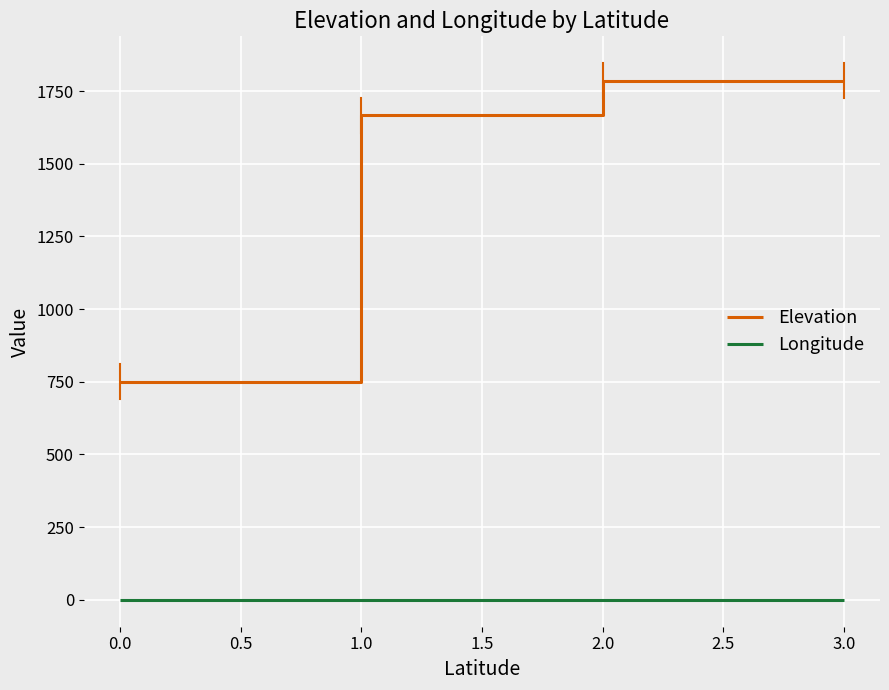

True or false: Elevation has more than 1 interior local peaks.

False